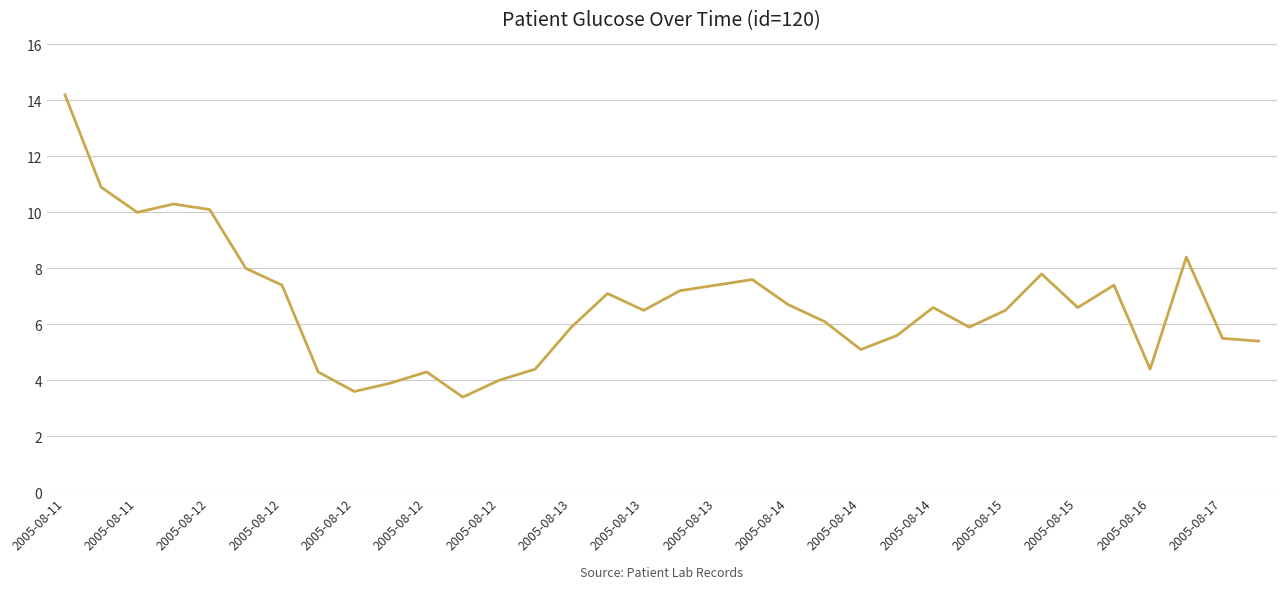

What is the minimum value shown in the chart?

3.4